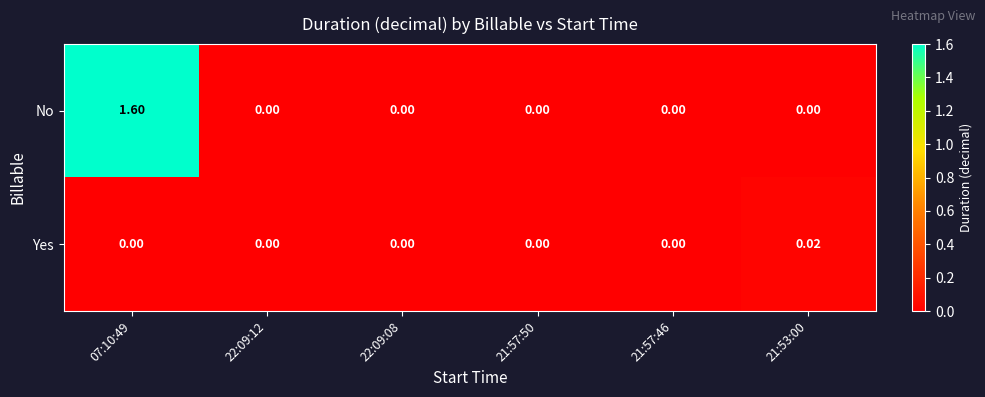

Is the value of Yes at 22:09:12 greater than the value of No at 07:10:49?

No